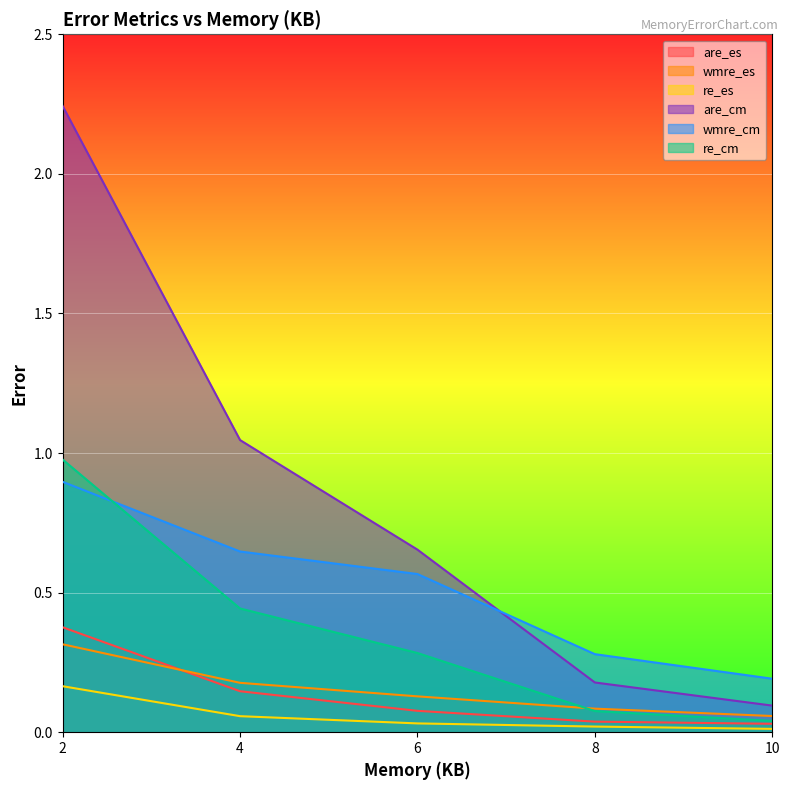

Which has a higher value, 4 or 6?

4